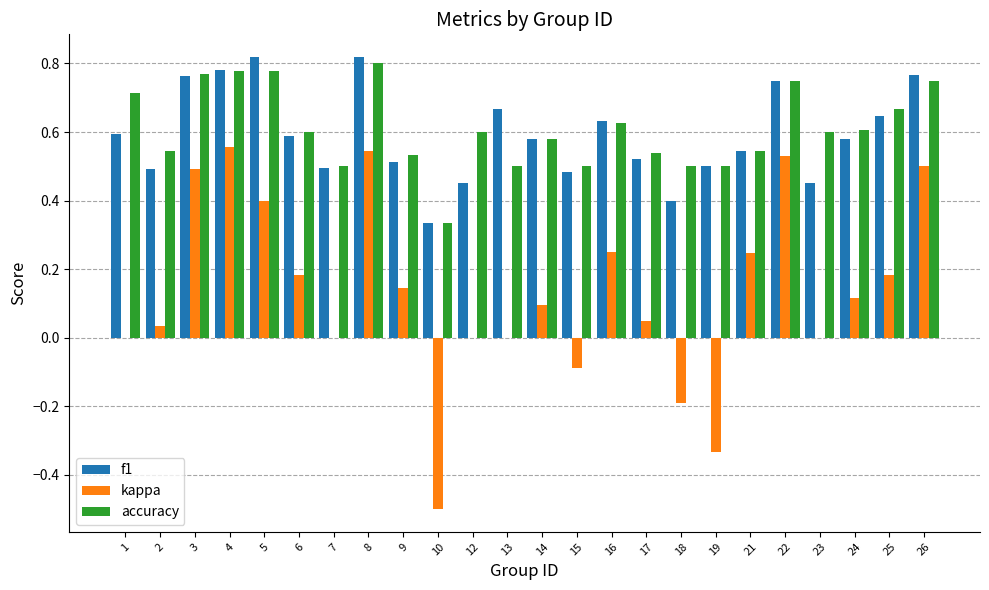

At which label does accuracy reach its peak?

8